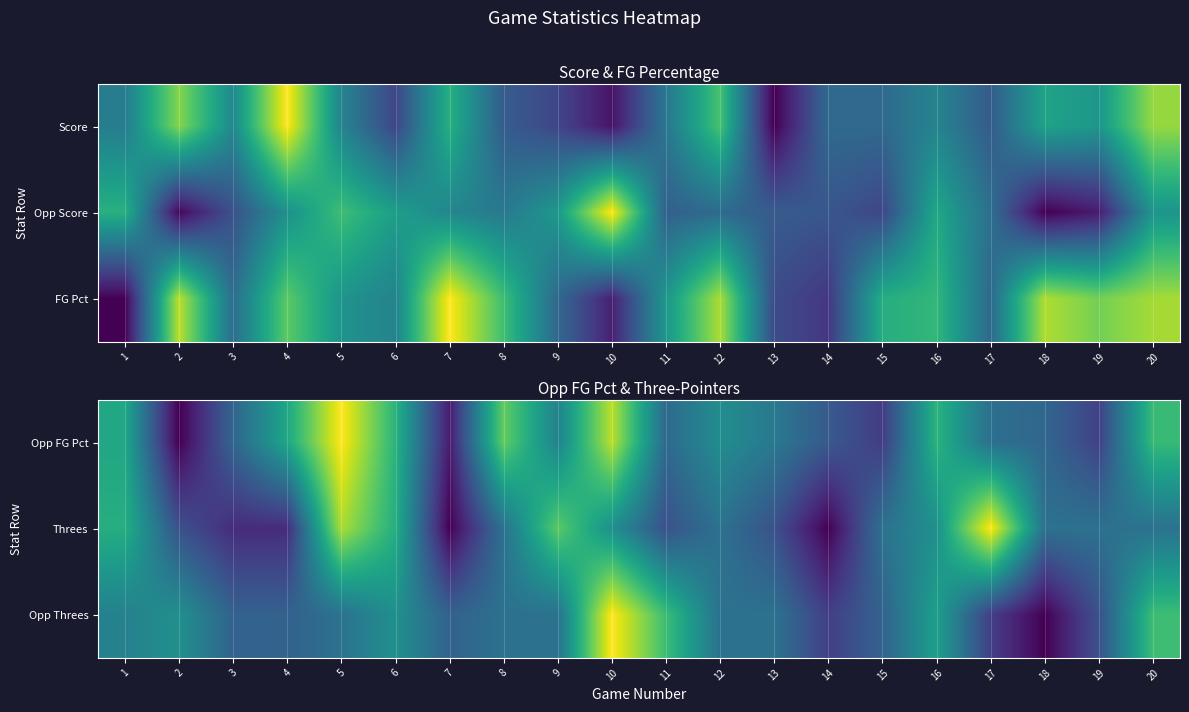

How many data points does each series have?

20